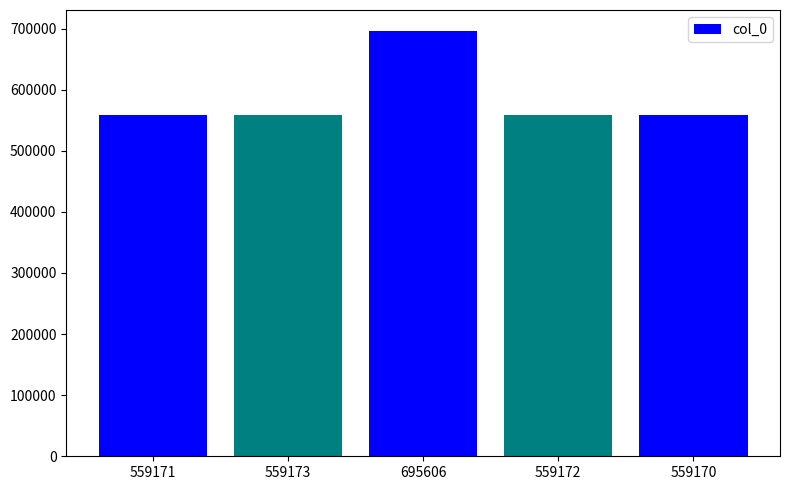

What is the label of the 2nd bar from the right?

559172